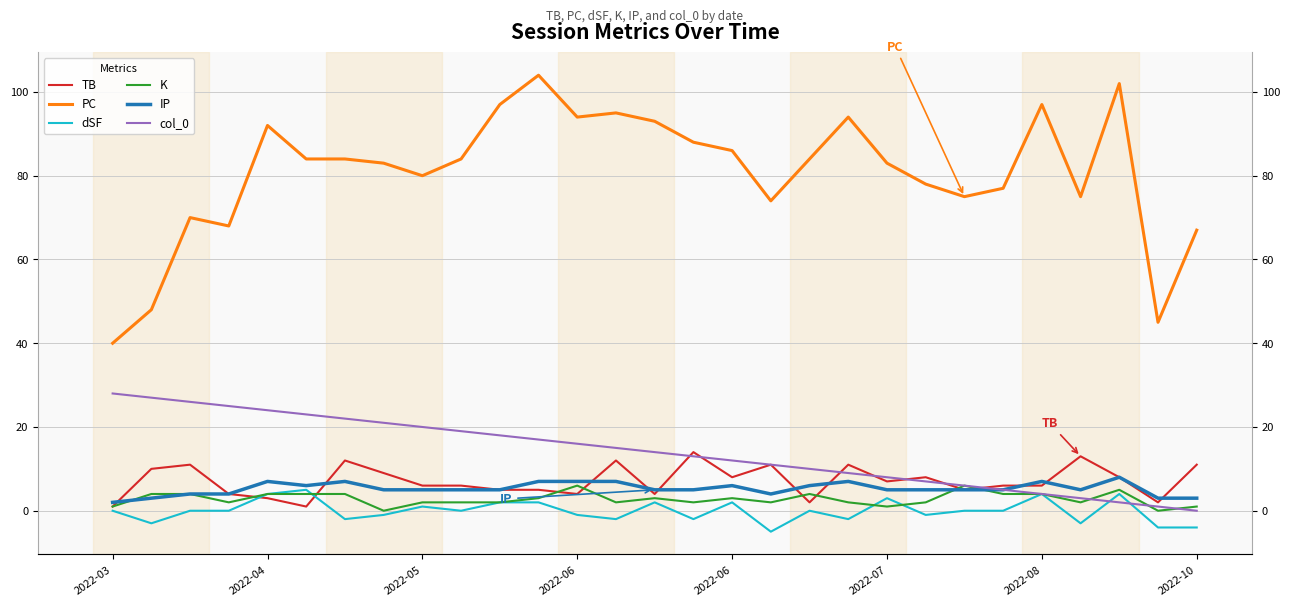

Between 2022-05 and 24, which is larger?

2022-05